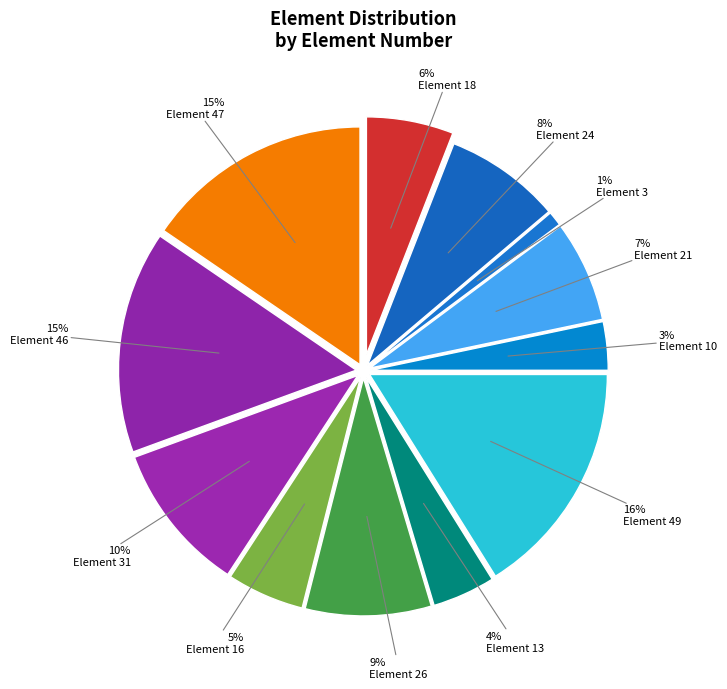

How many slices are in this pie chart?

12